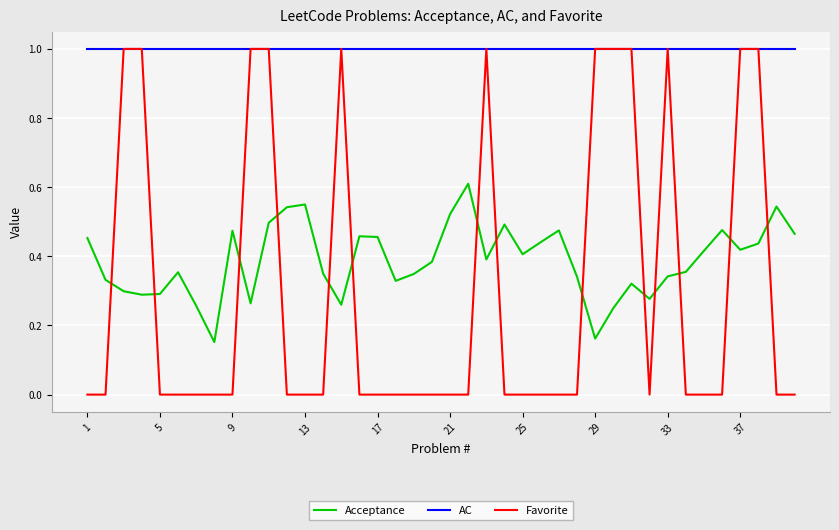

Which series has the widest spread of values?

Favorite